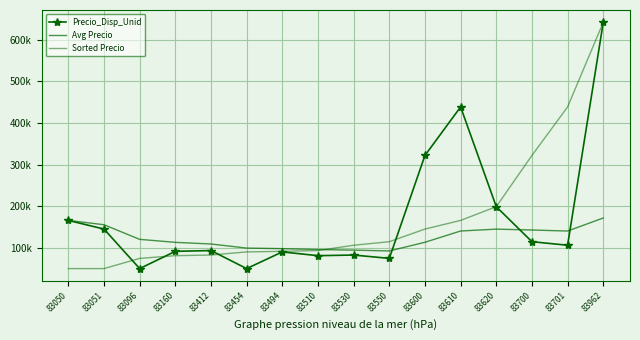

Is this an area chart (filled region under the line)?

No